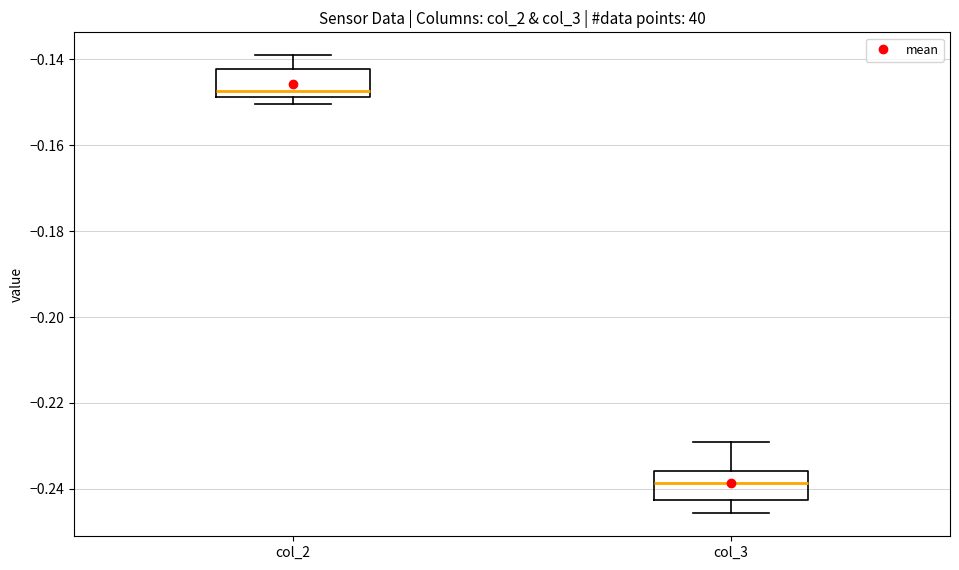

Where is the lower edge of the box for col_3 on the y-axis? The values are not printed on the chart, so give them approximately, as read against the axis.

-0.242